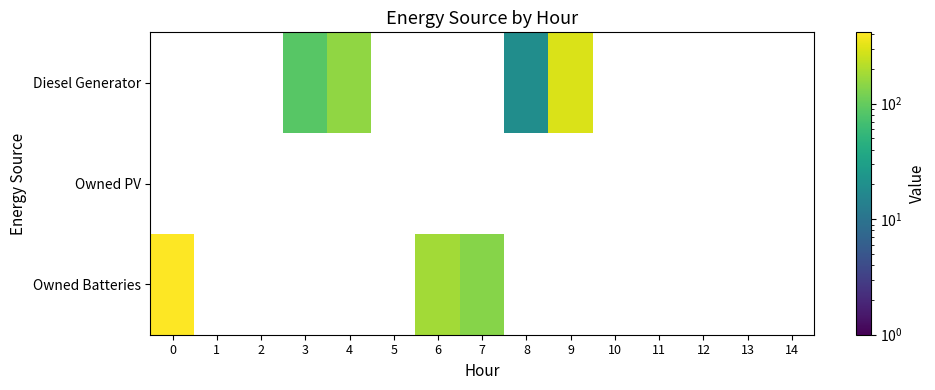

Rank the series by their maximum value, from lowest to highest.

Diesel Generator, Owned PV, Owned Batteries